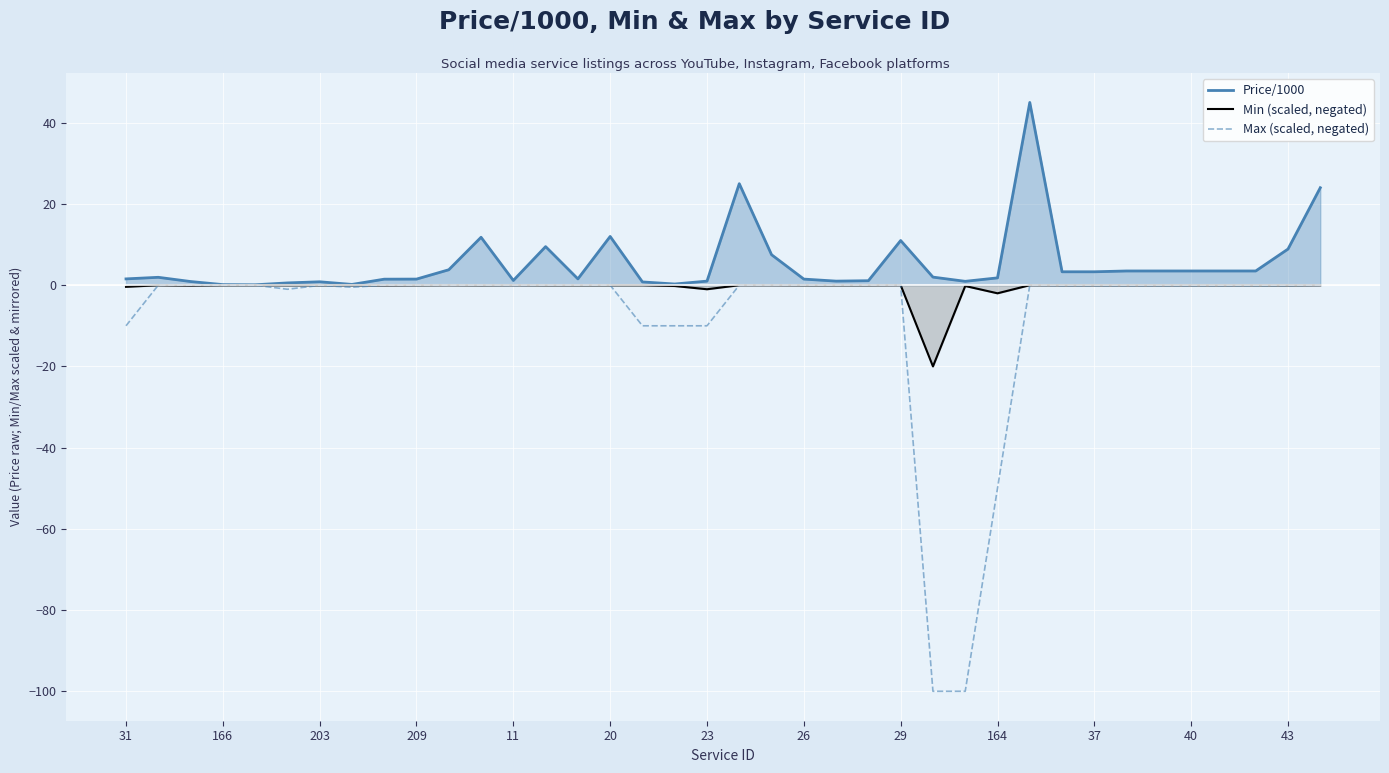

What is the maximum value shown in the chart?

45.0